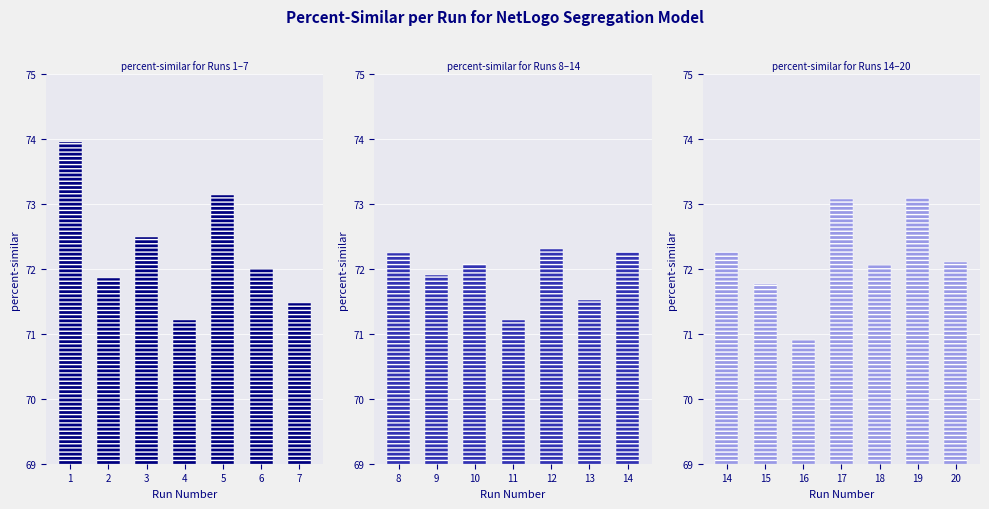

What is the difference between the maximum and minimum values in the percent-similar for Runs 8–14 series?

1.1